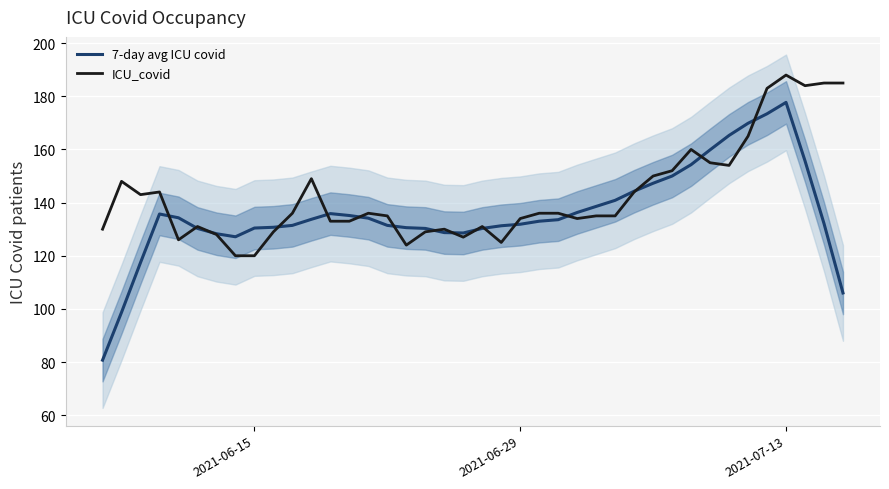

Is this an area chart (filled region under the line)?

No